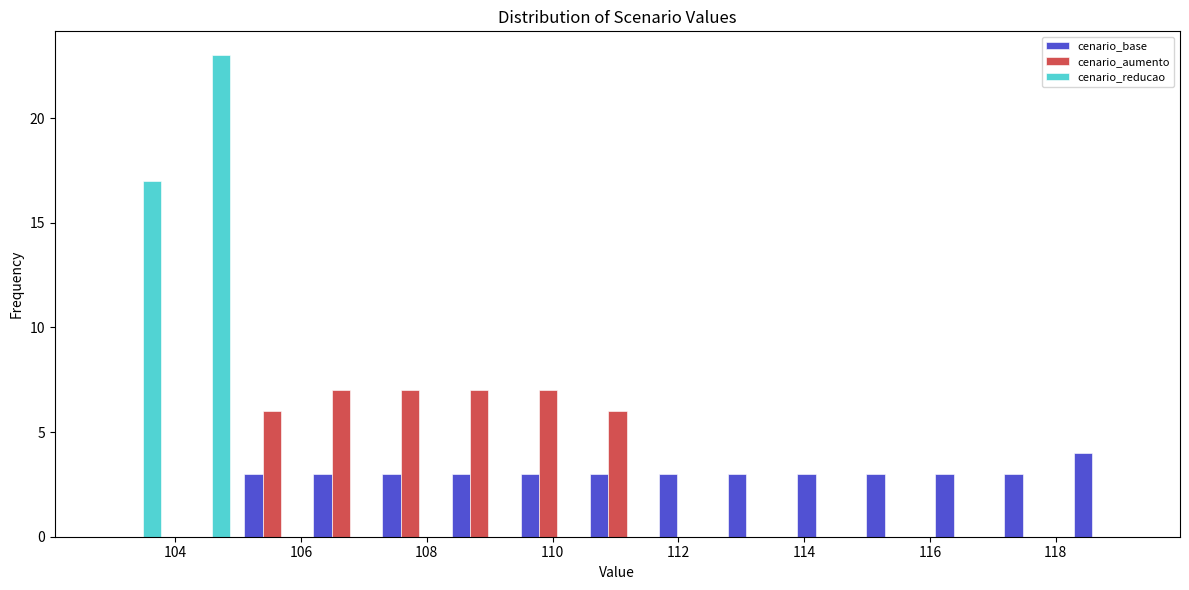

What is the height of the cenario_aumento bar covering 108.2 to 109.4 on the x-axis? Neither the bar edges nor the heights are printed on the chart, so give them approximately, as read against the axes.

7